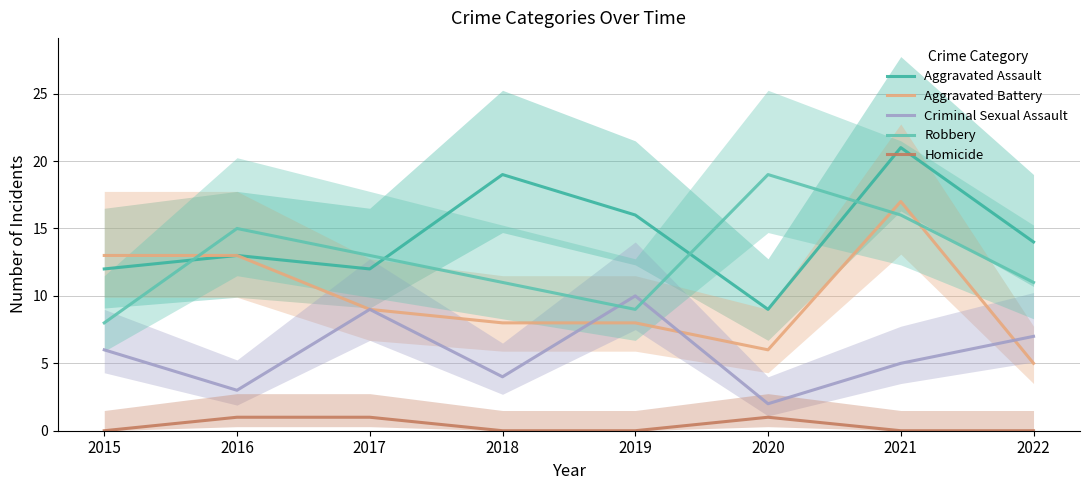

Between 2020 and 2022, which series saw the biggest shift?

Robbery